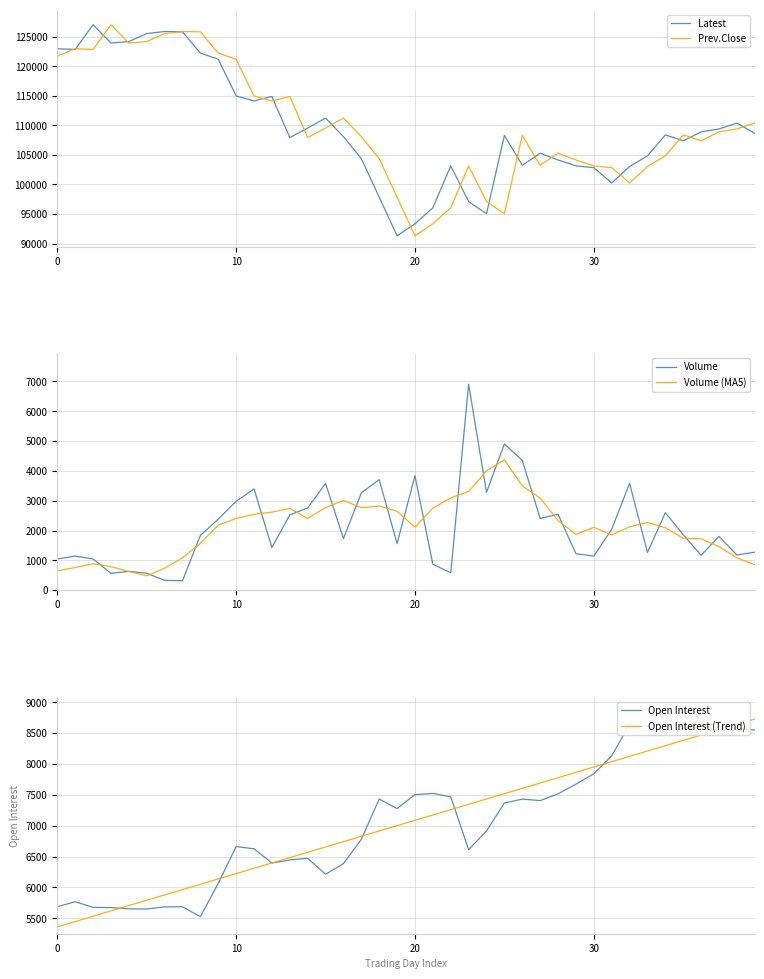

Where is the first local minimum for Open Interest?

5